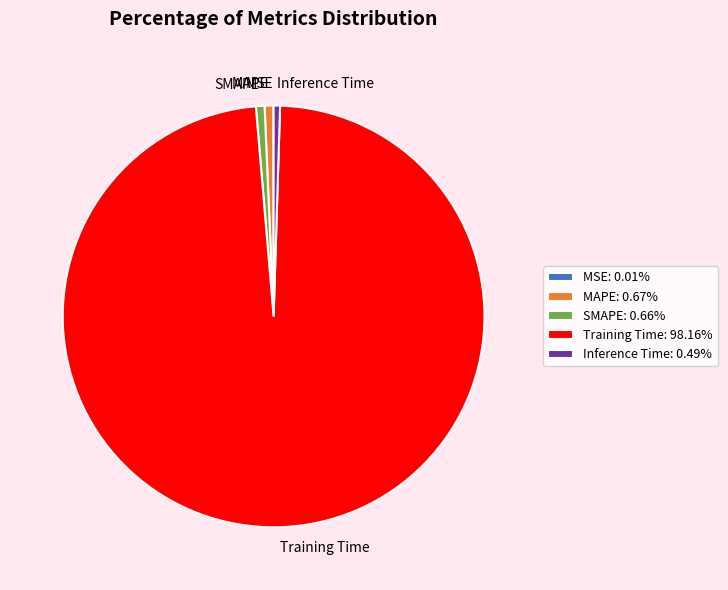

Does MAPE: 0.67% account for over 50% of the chart?

No